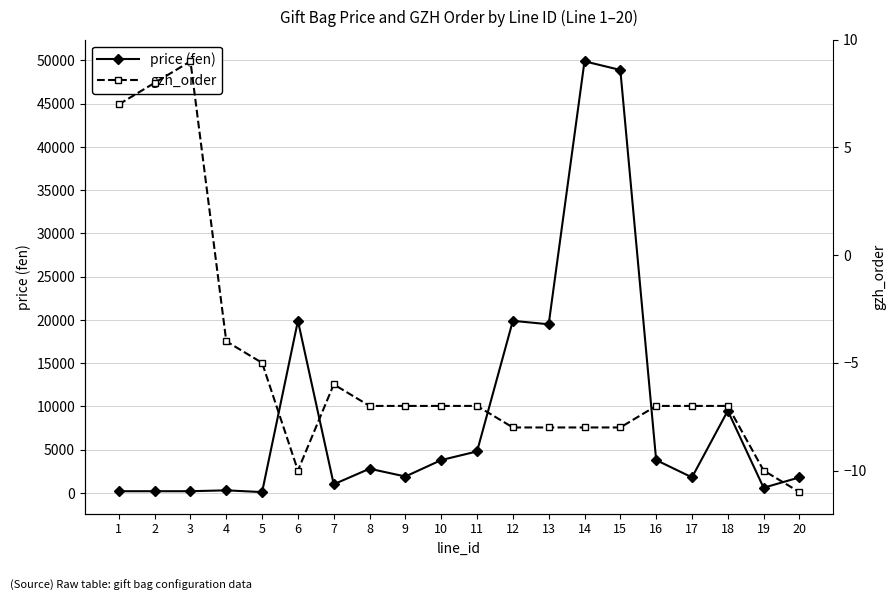

Is the value of price (fen) at 3 greater than the value of gzh_order at 14?

Yes